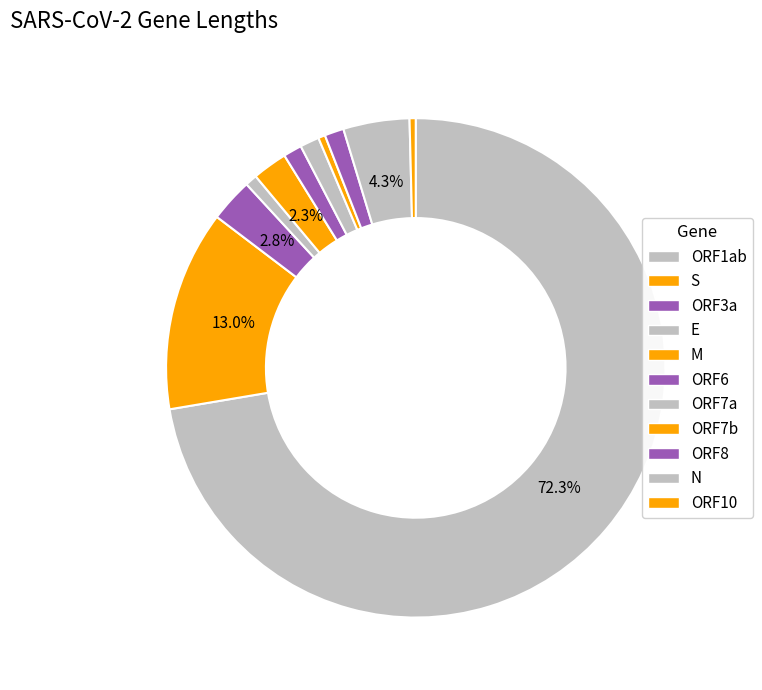

How many slices are in this pie chart?

11